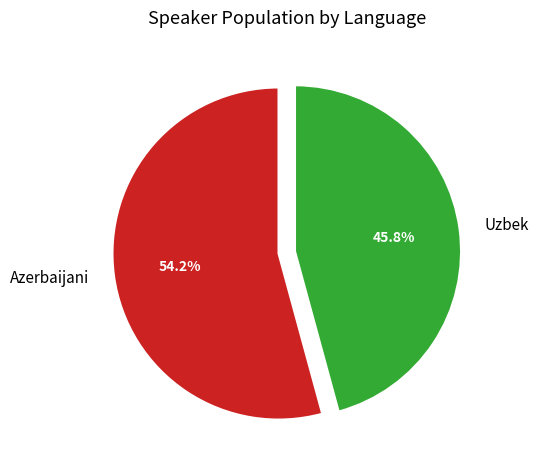

What percentage do Uzbek and Azerbaijani together represent?

100.0%